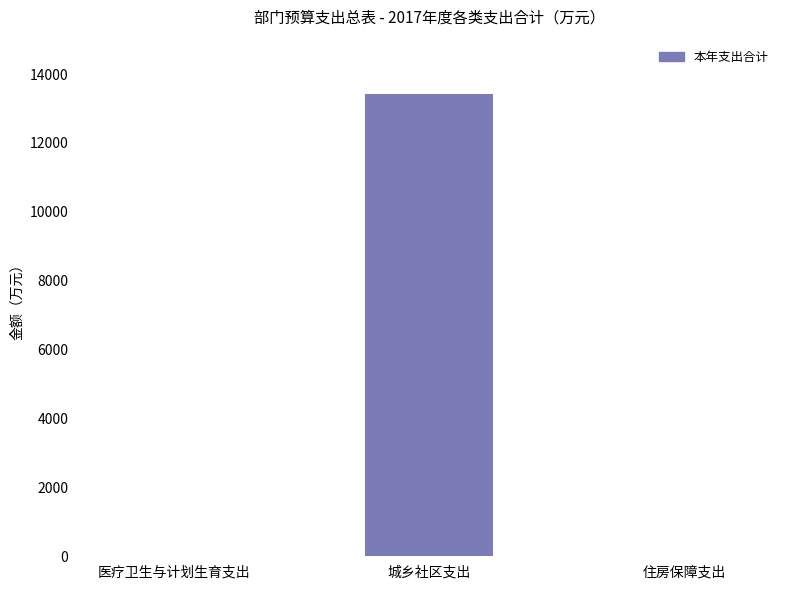

Are the bars horizontal?

No